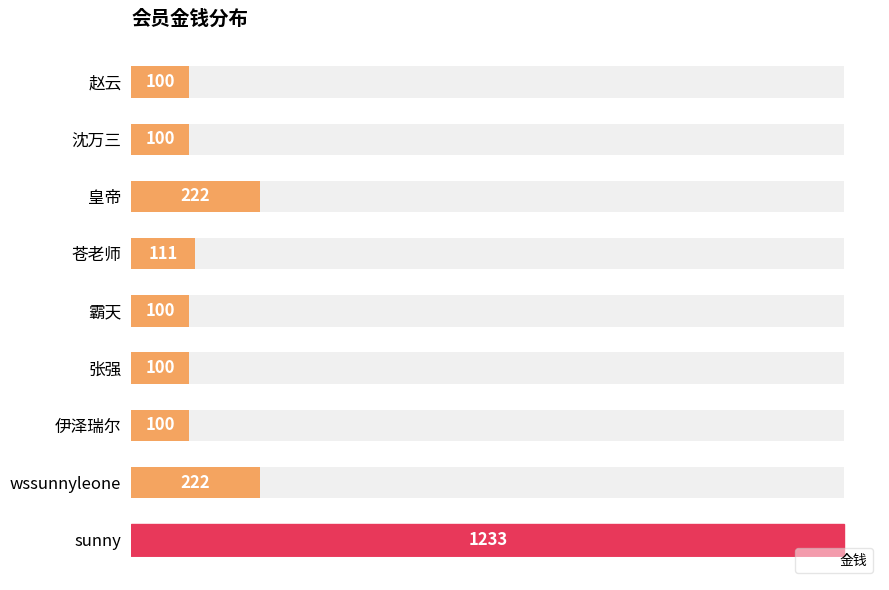

What is the smallest value displayed?

100